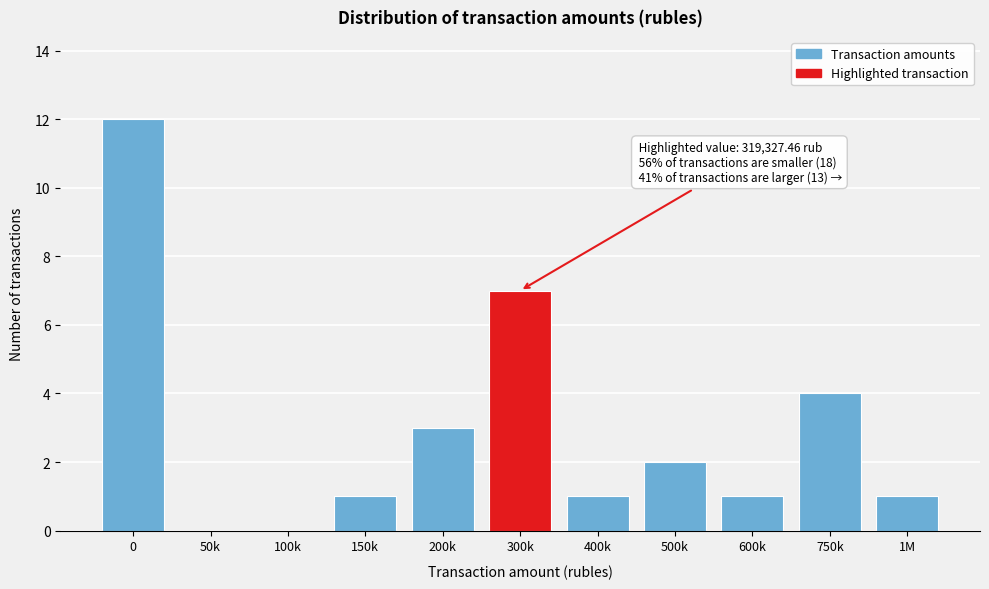

Reading left to right, extract all data points from this chart.

0=12	50k=0	100k=0	150k=1	200k=3	300k=7	400k=1	500k=2	600k=1	750k=4	1M=1